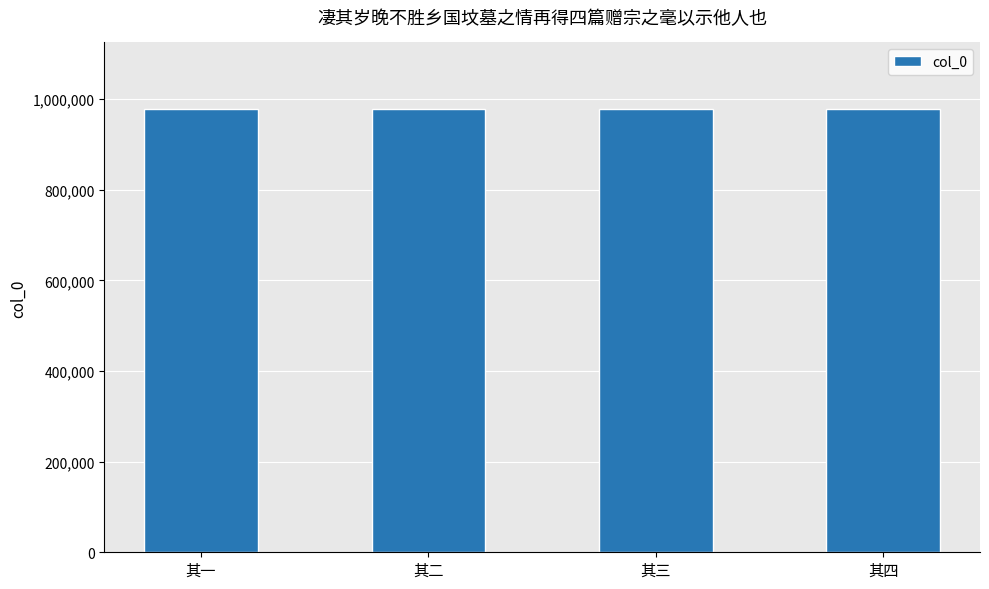

True or false: the data shows 978504 at 其四.

True